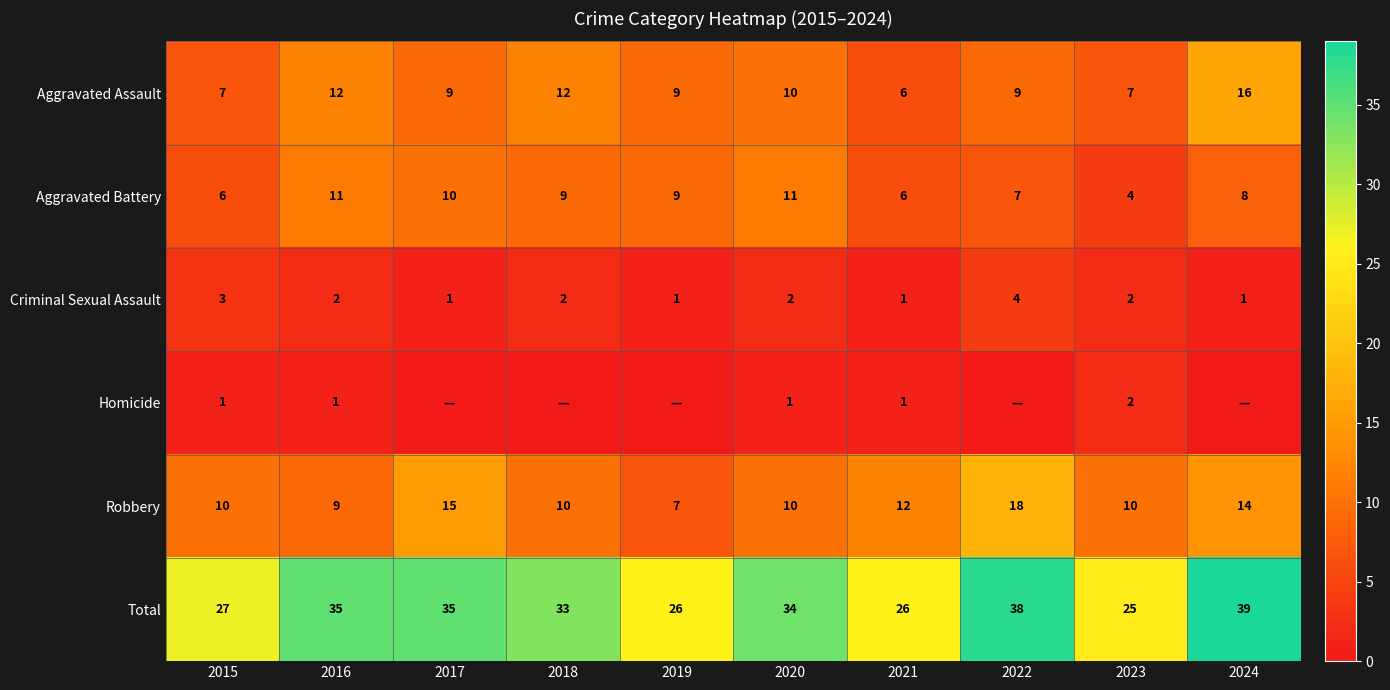

What is the total value across all series at 2023?

50